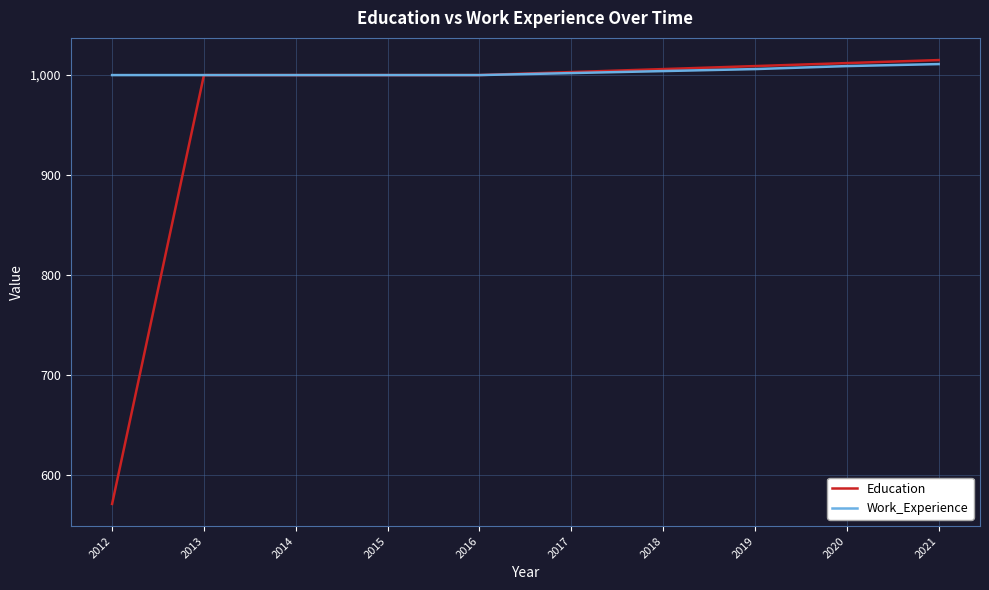

The Education series shows 571 at 2012. True or false?

True